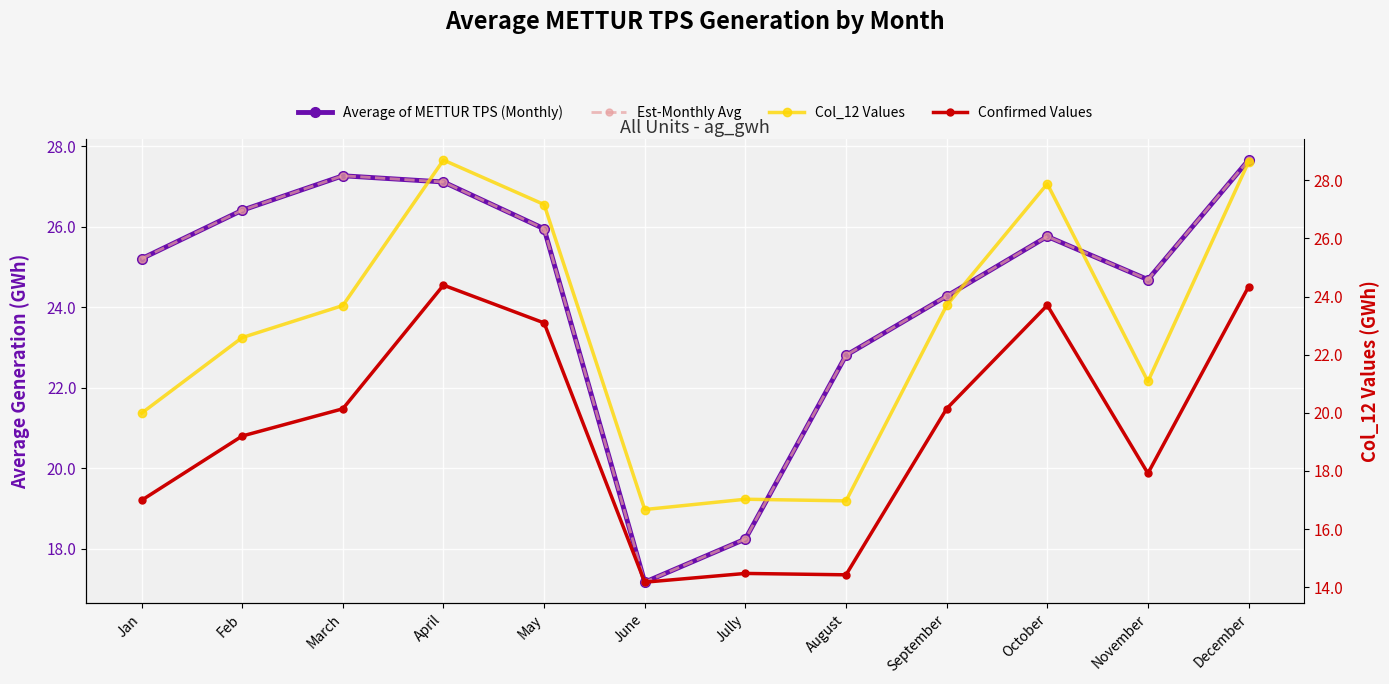

What is the difference between the Col_12 Values values at Jully and September?

6.7